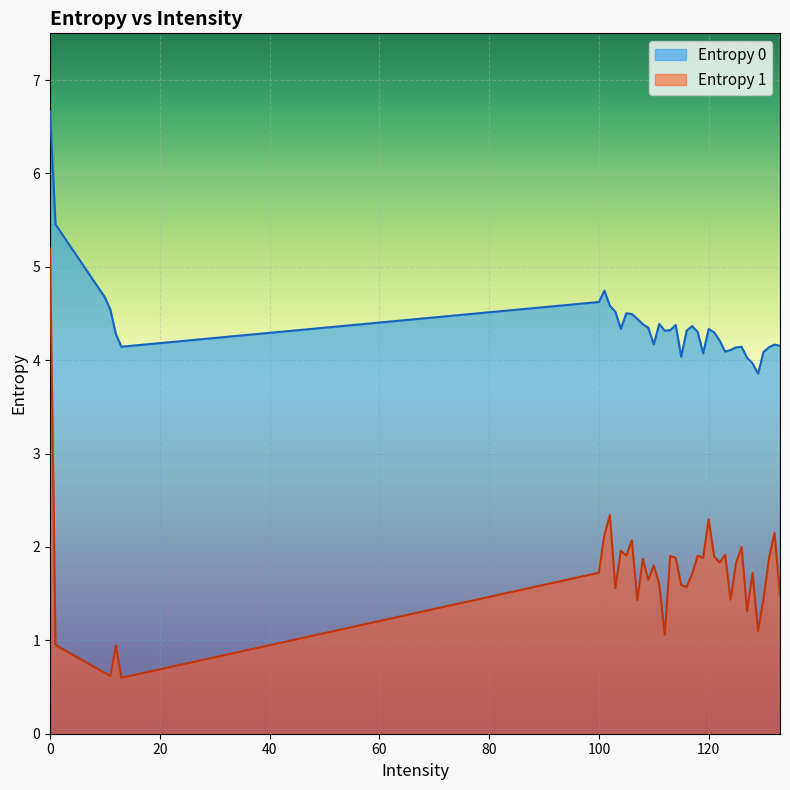

At which label is Entropy 1 closest to 2?

126